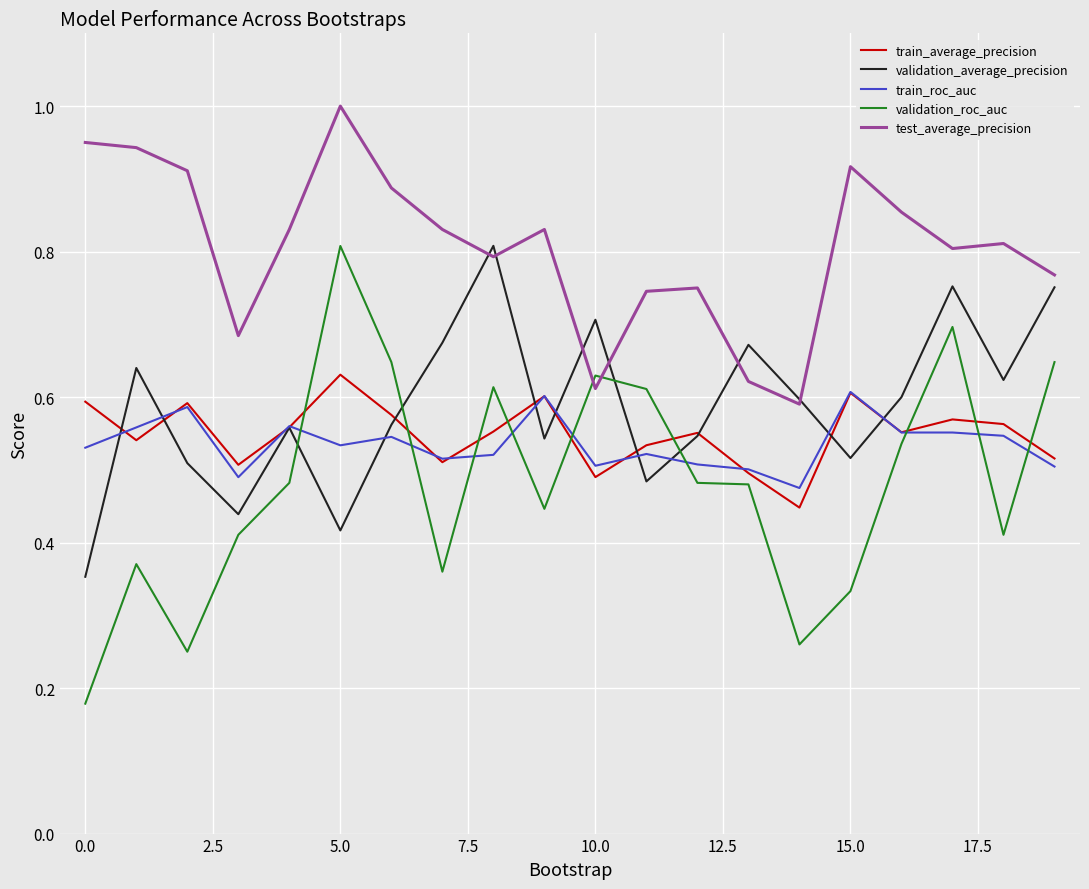

Which series has the largest total across all categories?

test_average_precision